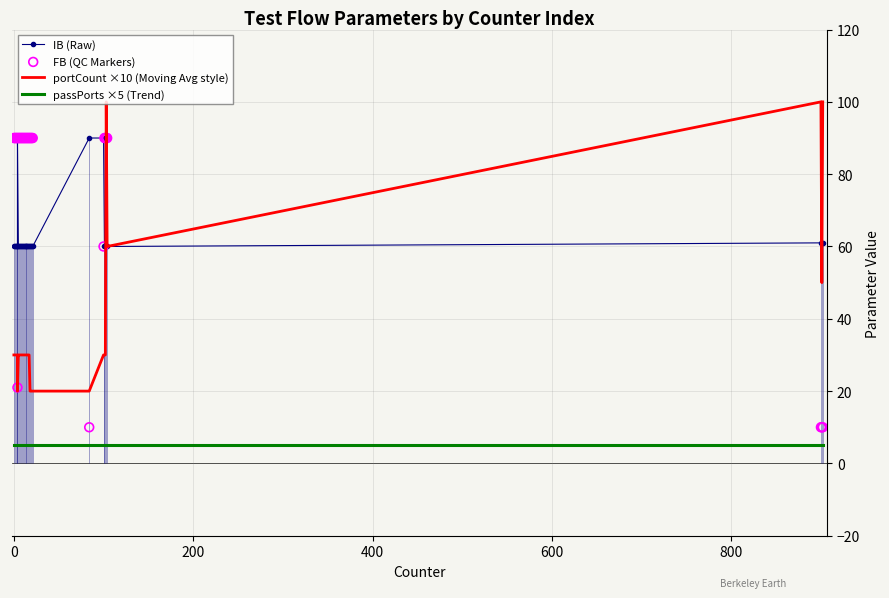

Which series reaches the maximum Y coordinate?

portCount ×10 (Moving Avg style)